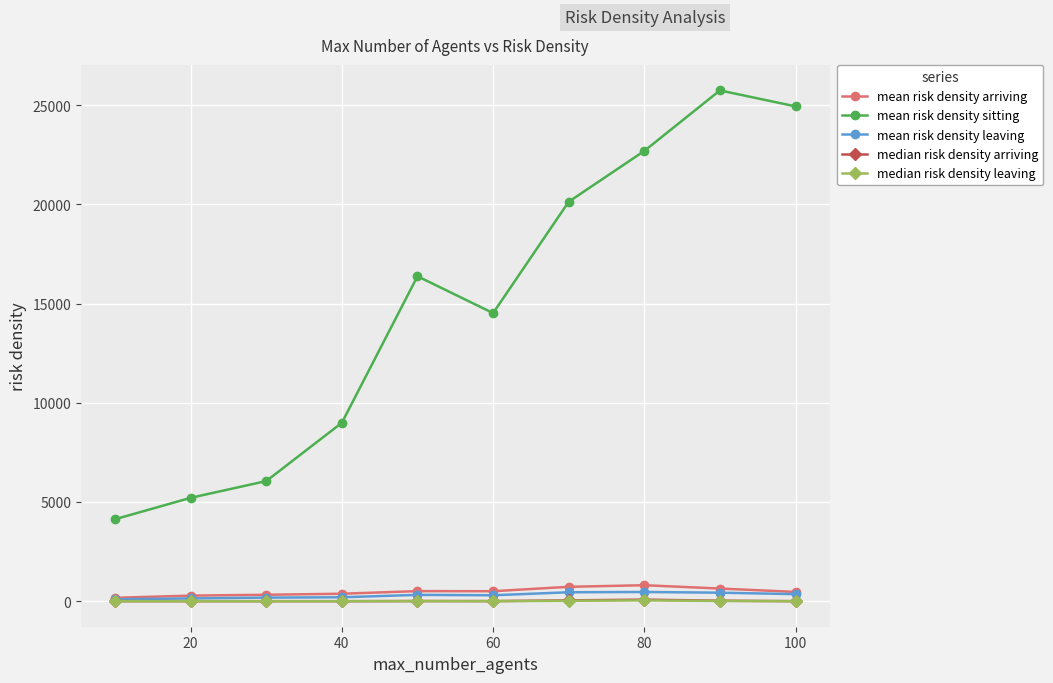

What is the difference between the second highest and minimum values in the mean risk density arriving series?

553.6